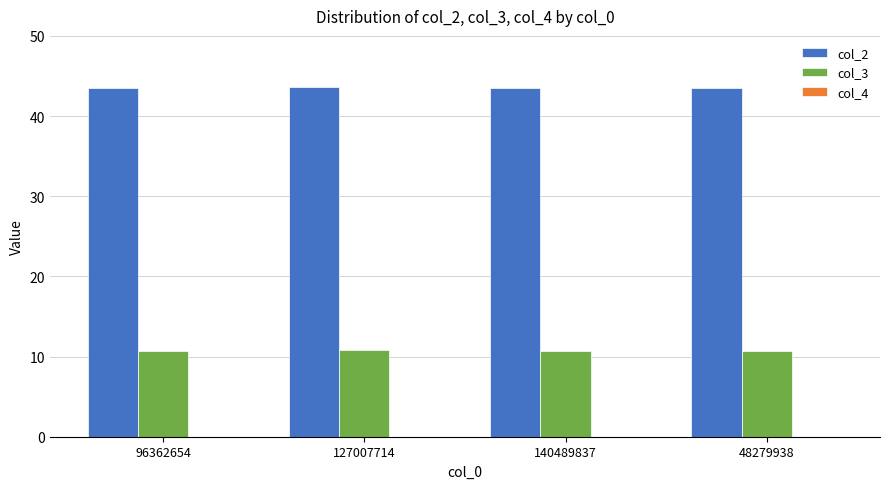

Which series has the largest total across all categories?

col_2